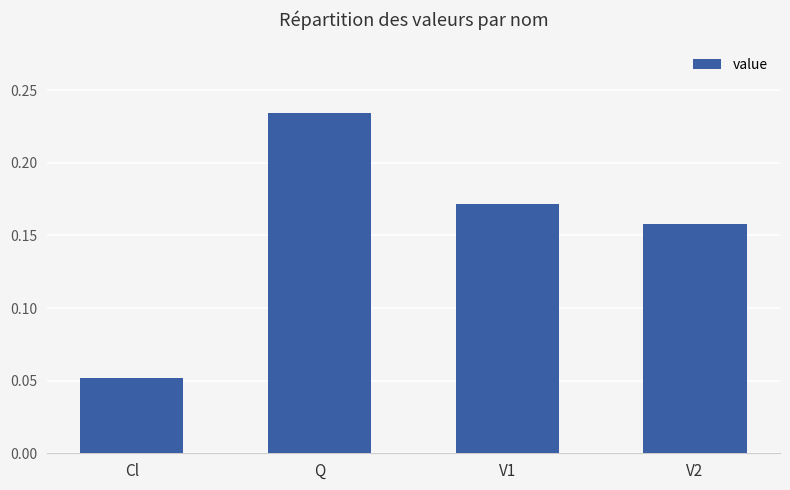

What is the sum of the values at V2 and Q?

0.4